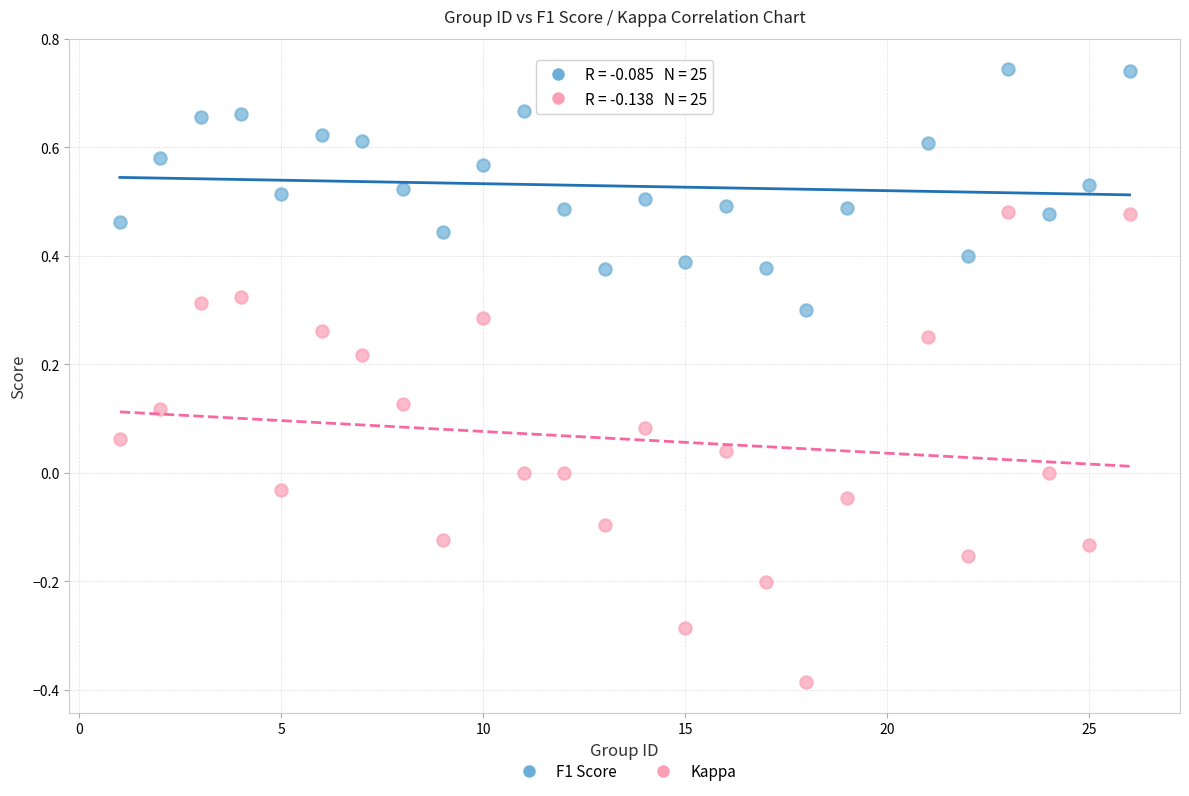

Which series has the largest Y range (max minus min)?

Kappa